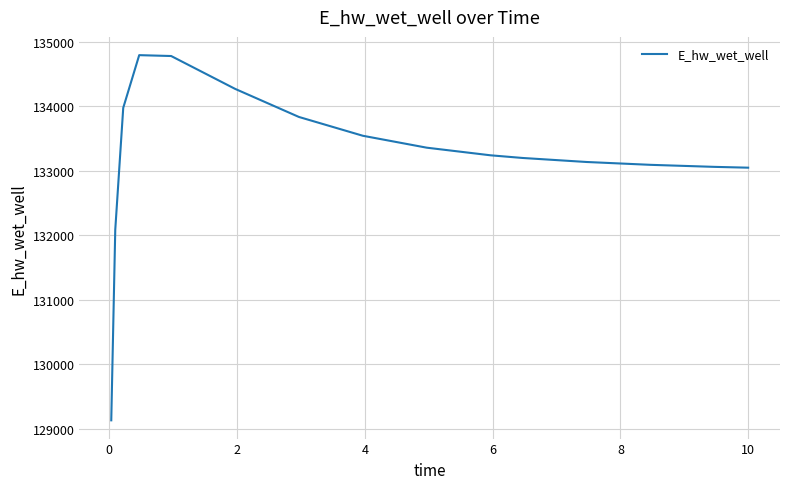

What is the maximum value shown in the chart?

134791.4